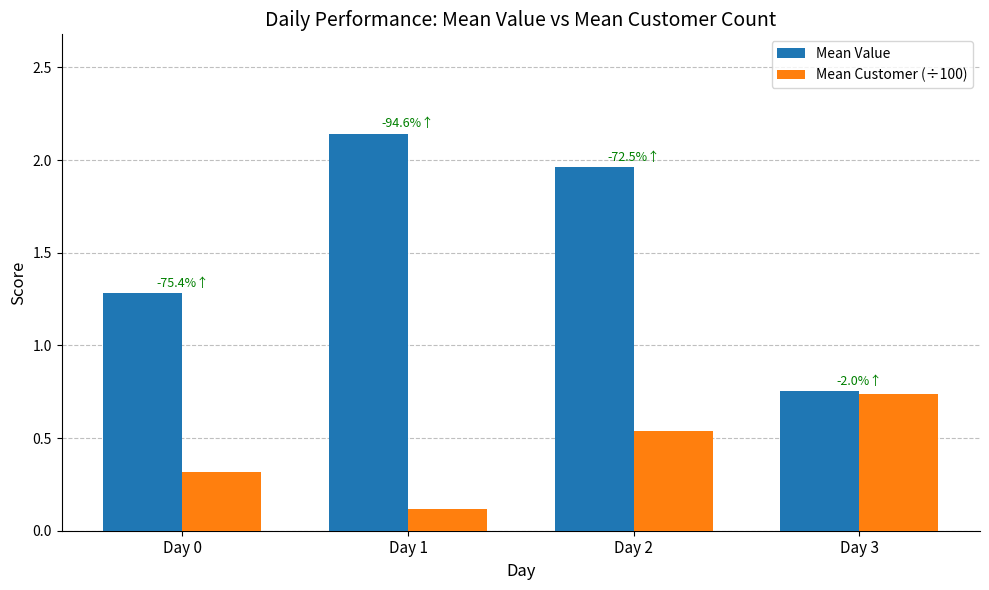

Count the Mean Customer (÷100) values in the range 0 to 1.

4